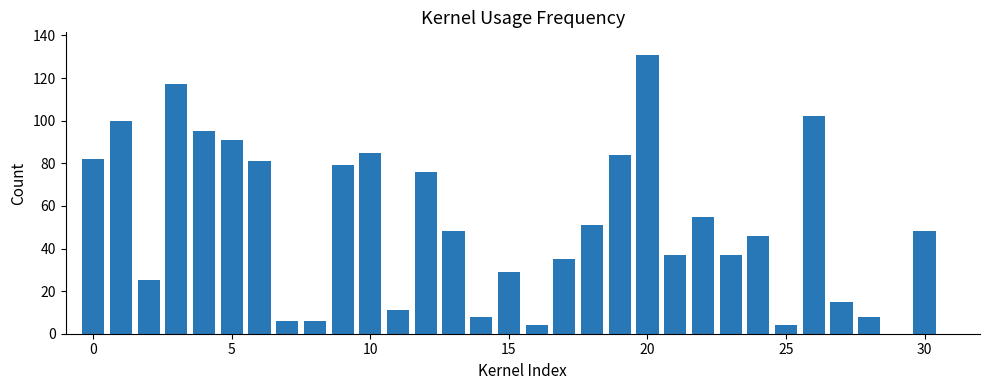

What is the maximum value shown in the chart?

131